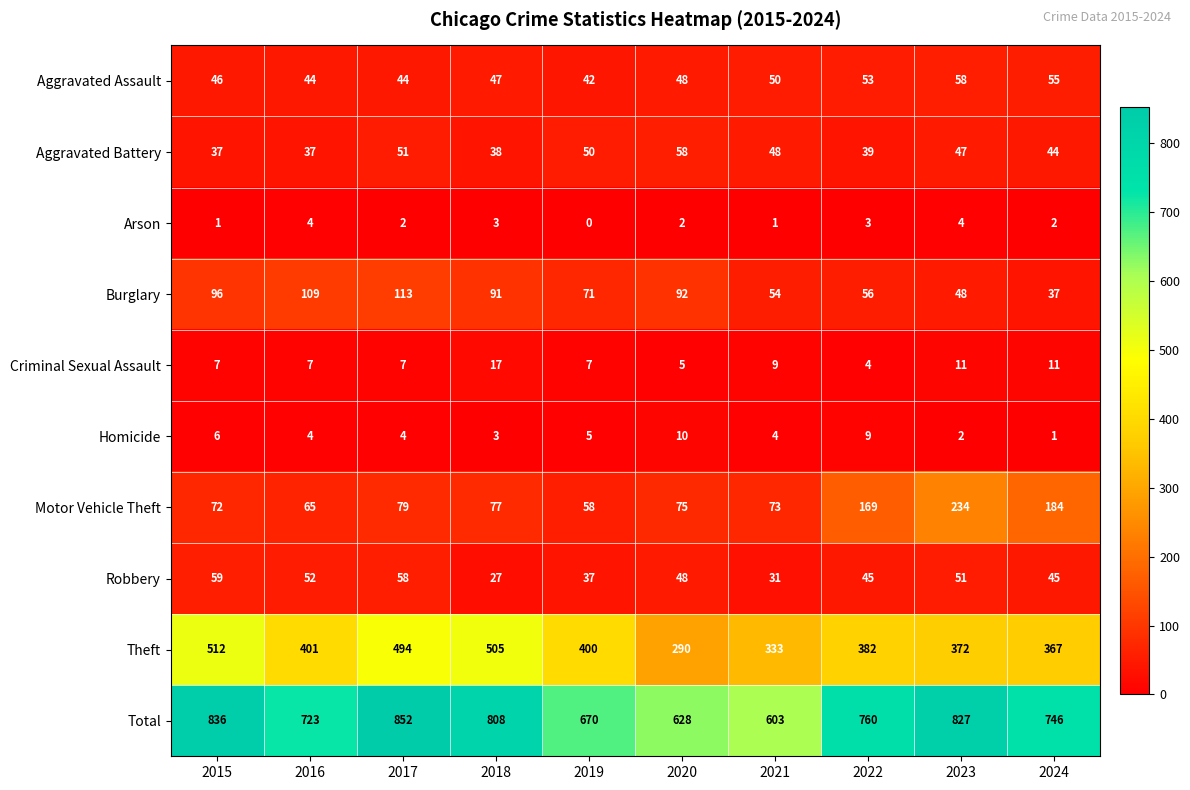

The value of Motor Vehicle Theft at 2022 is 300. True or false?

False